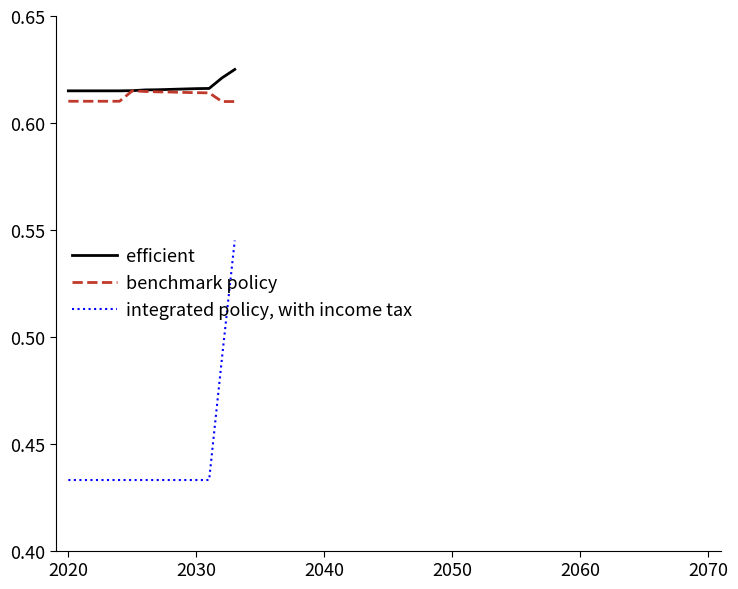

True or false: benchmark policy and integrated policy, with income tax intersect in this chart.

False